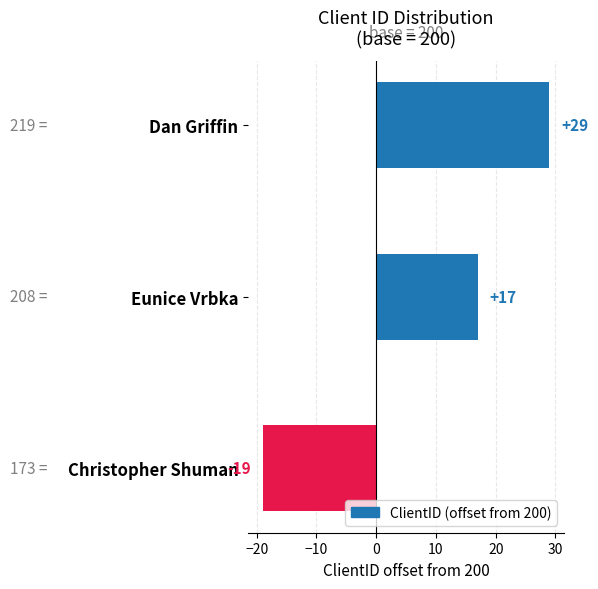

Reading bottom to top, extract all data points from this chart.

Christopher Shuman=-19	Eunice Vrbka=17	Dan Griffin=29